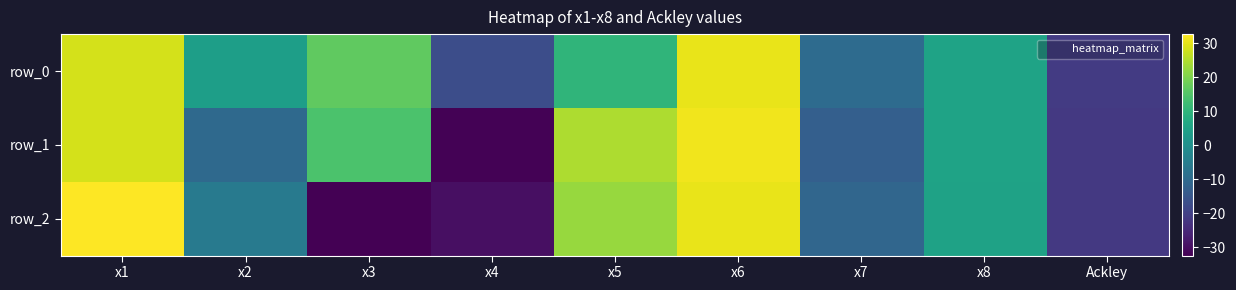

What is the difference between the maximum and minimum values in the row_0 series?

51.7